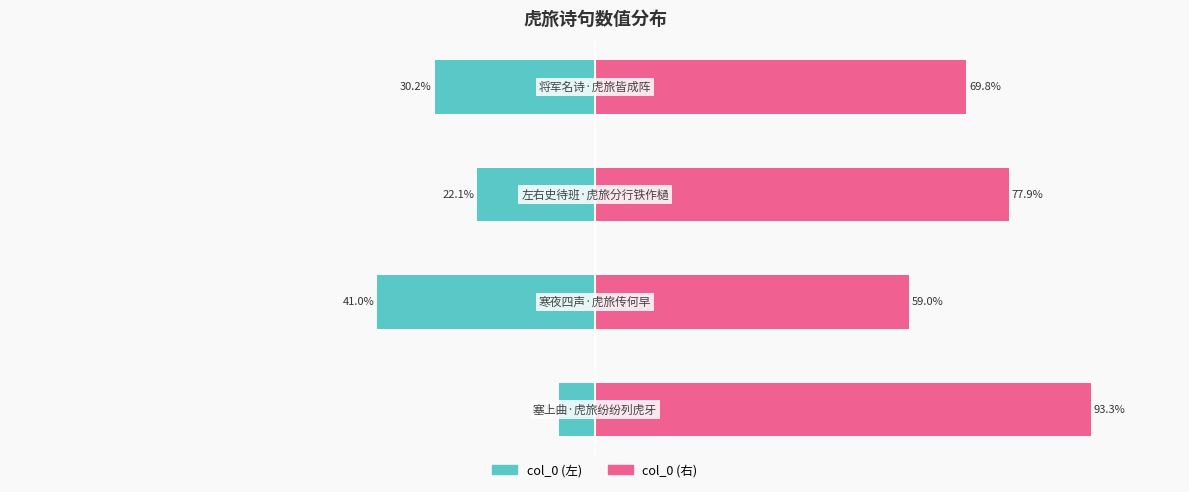

Are the bars grouped side by side (vs. stacked)?

Yes